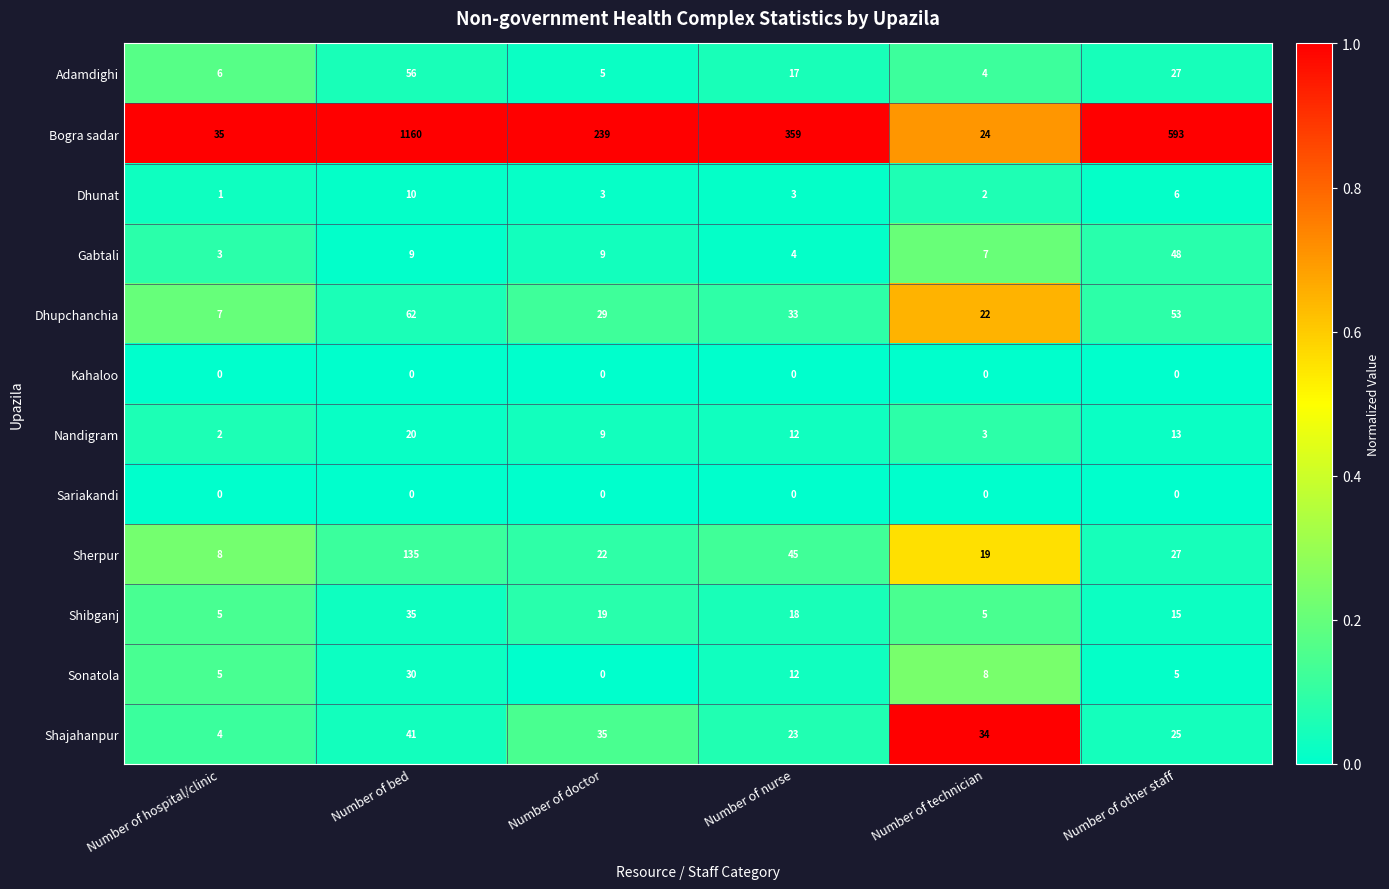

Rank the categories by Sherpur value from lowest to highest.

Number of hospital/clinic, Number of technician, Number of doctor, Number of other staff, Number of nurse, Number of bed